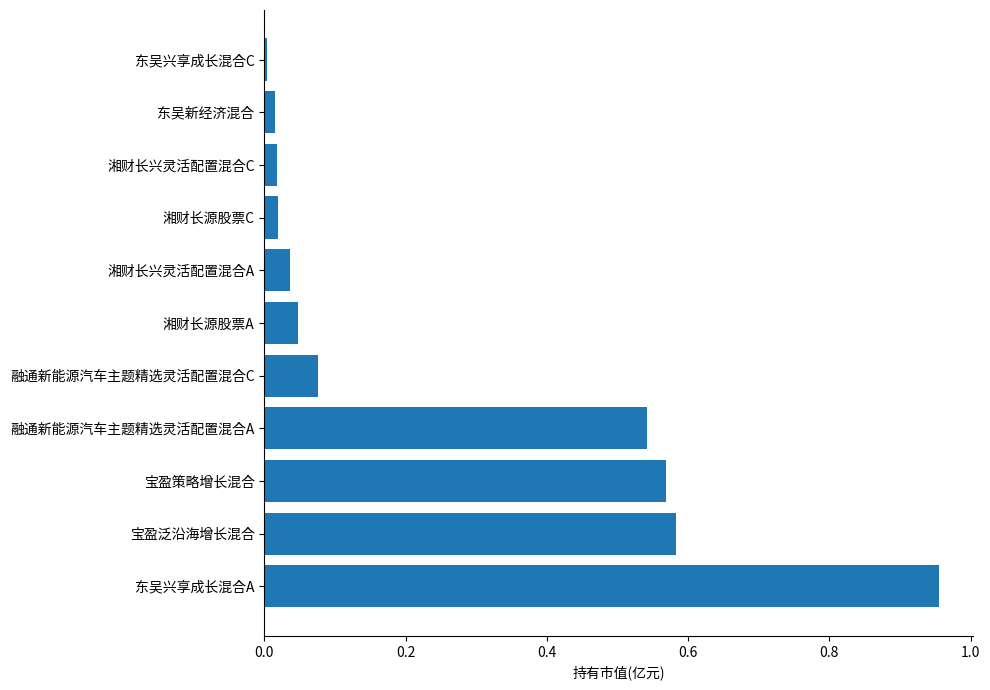

What is the difference between the maximum and second lowest values?

0.9